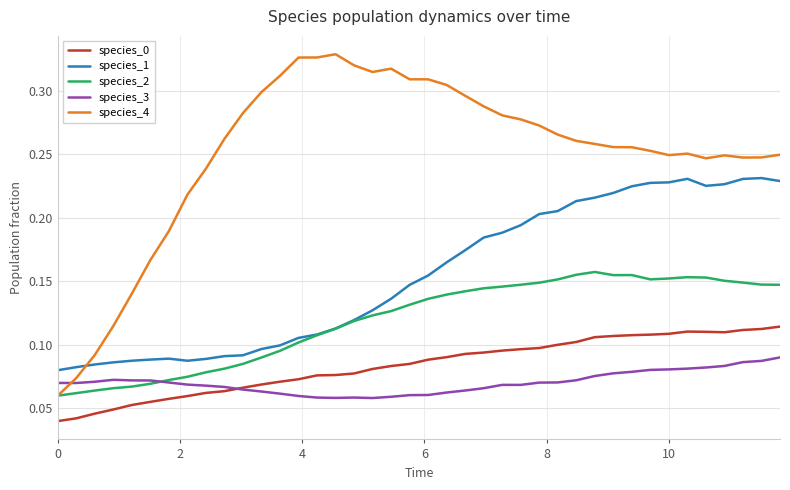

How many series are shown in this chart?

5